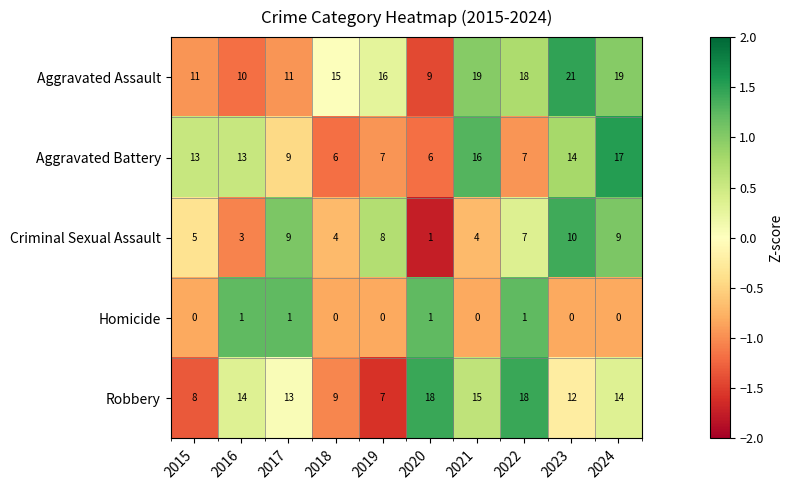

At which category is the sum across all series the highest?

2024